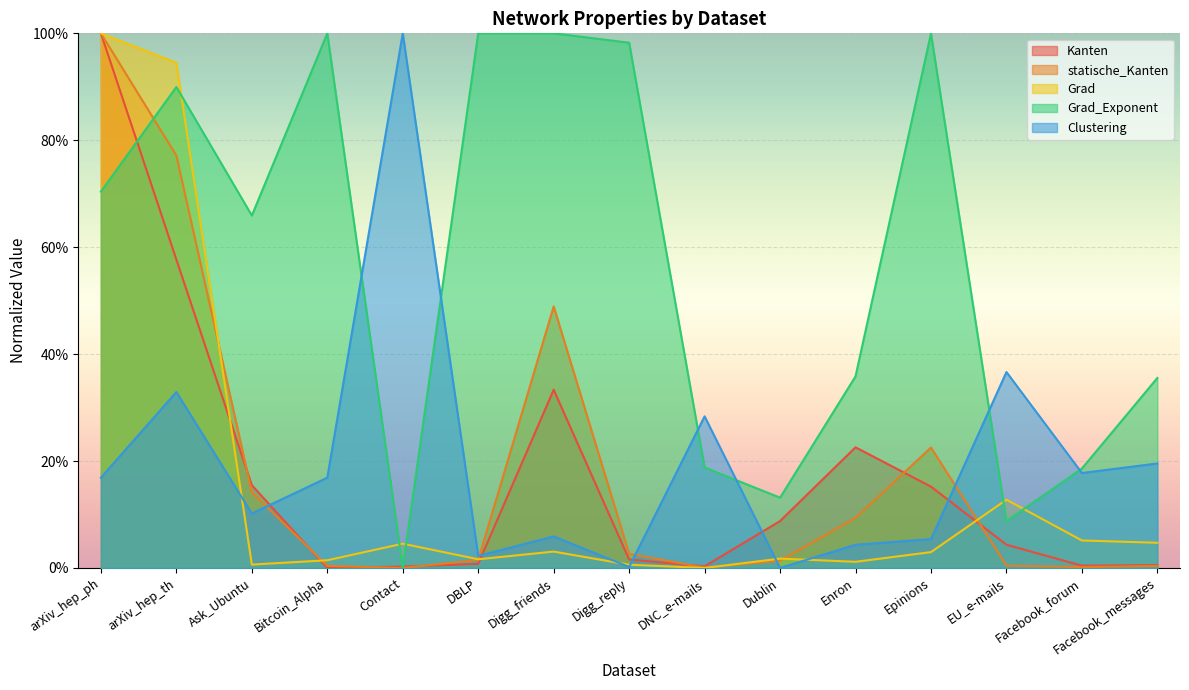

How many data points in Kanten are above 0?

14